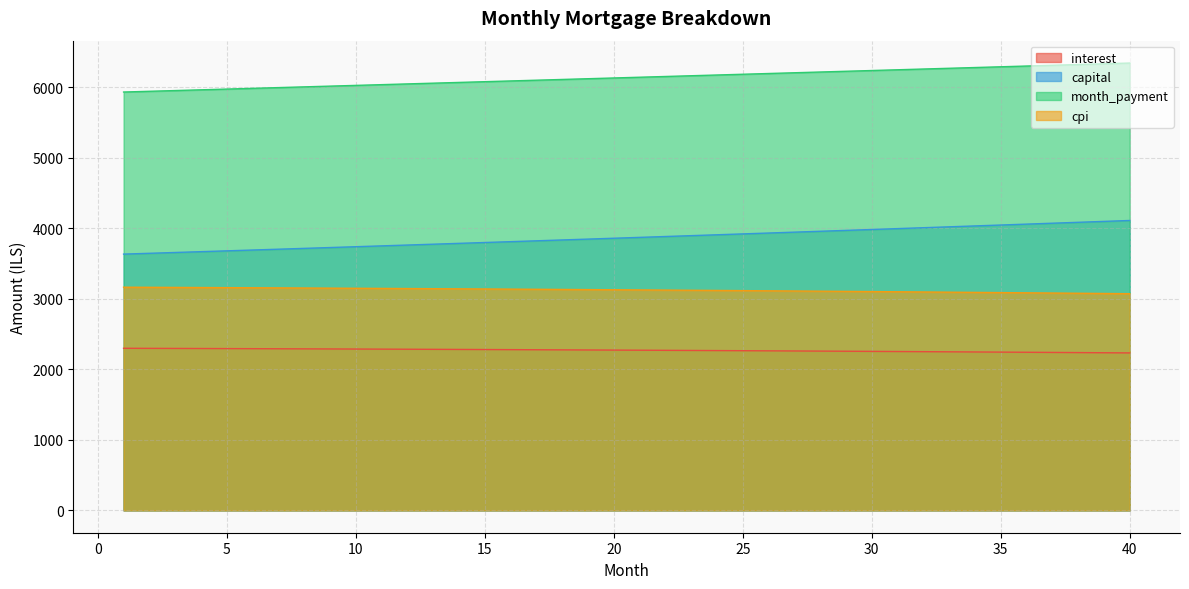

At which label does month_payment first exceed 6143?

21